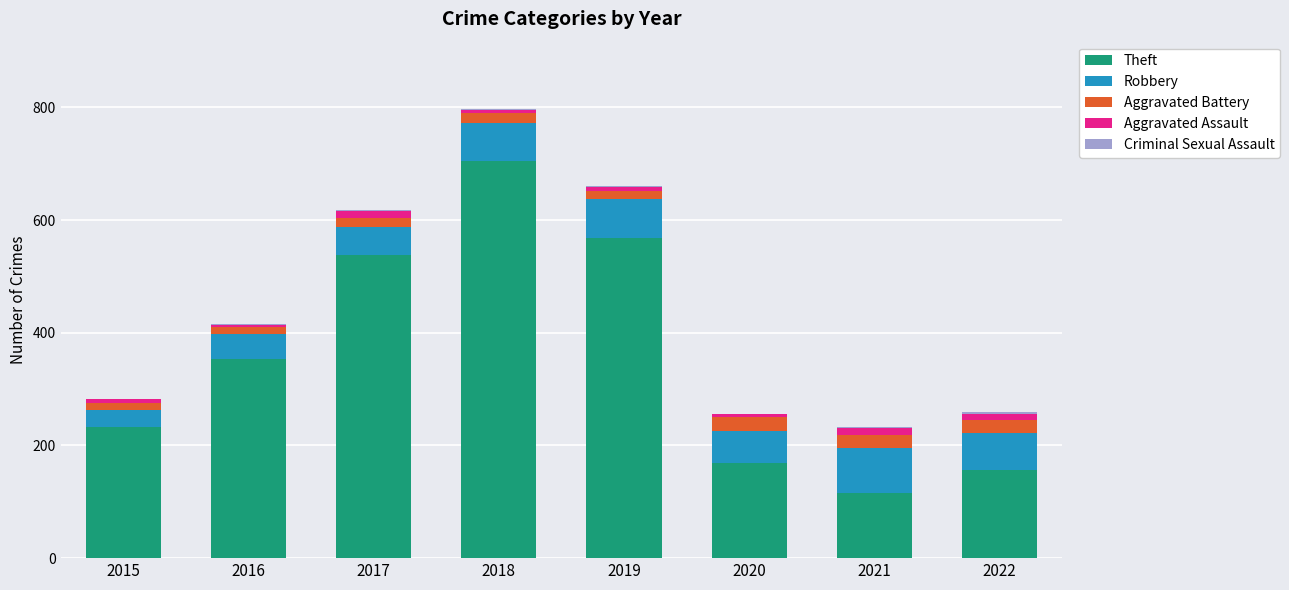

What is the sum of all Theft values?

2839